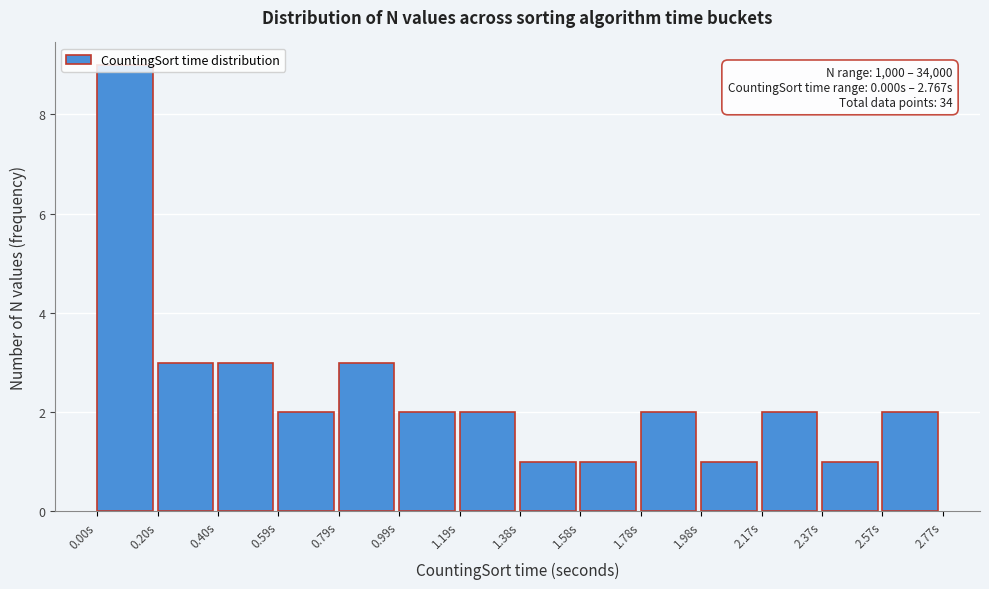

Which range on the x-axis has the tallest bar?

0.00 to 0.20